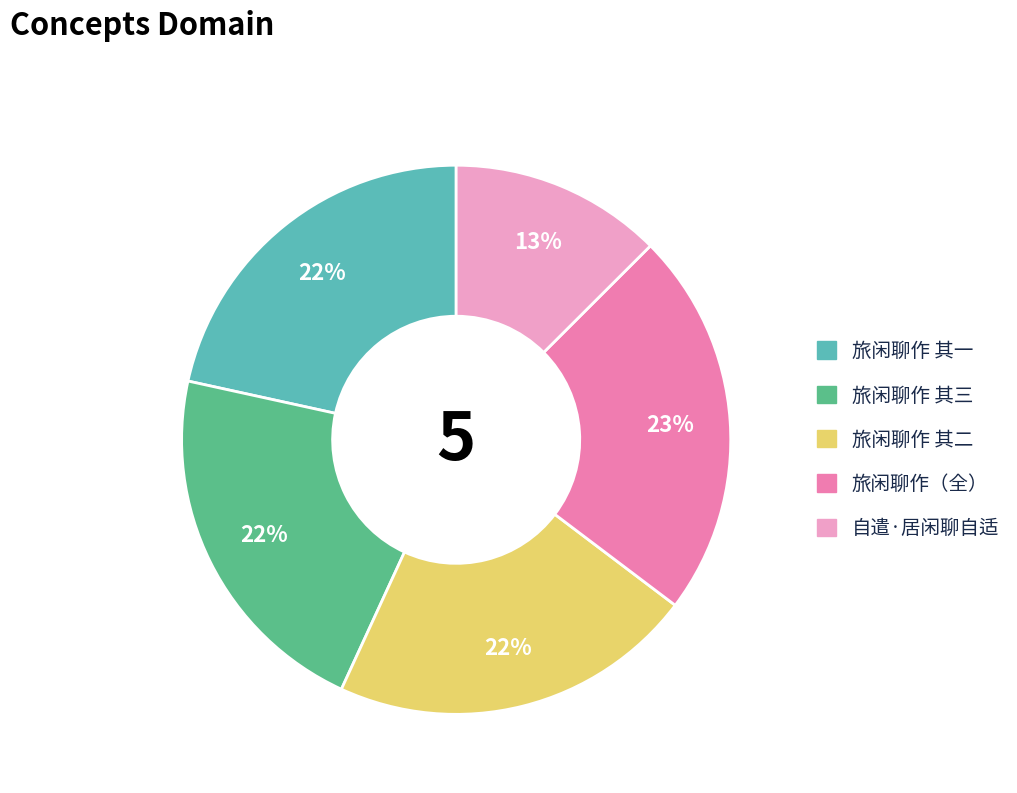

How many segments does this pie chart have?

5